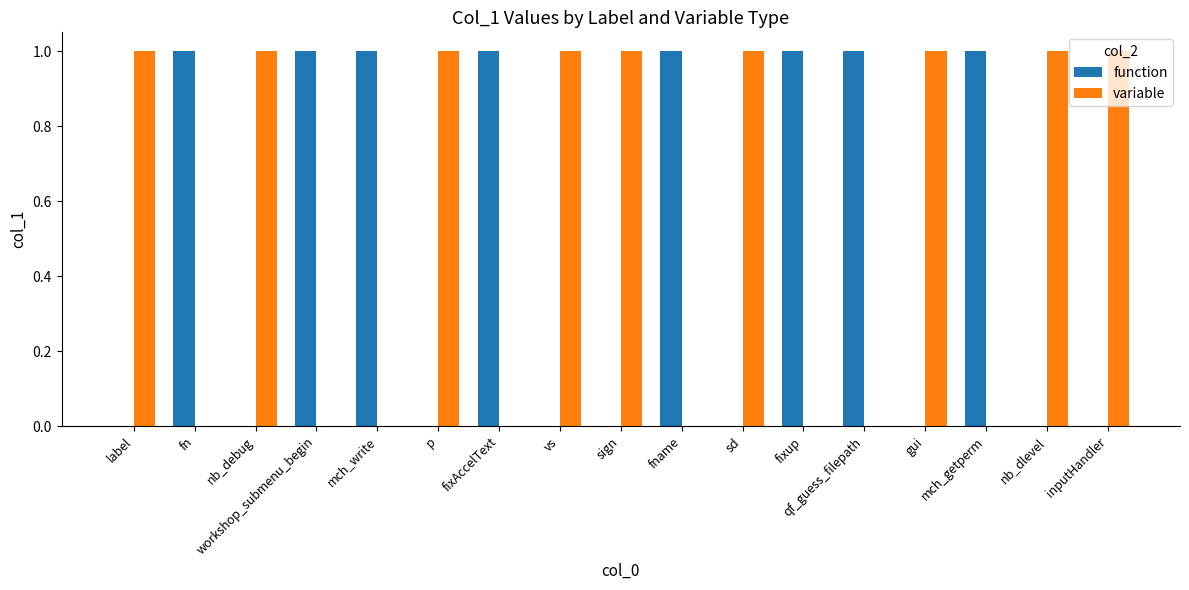

The value of function at nb_dlevel is 1. True or false?

False